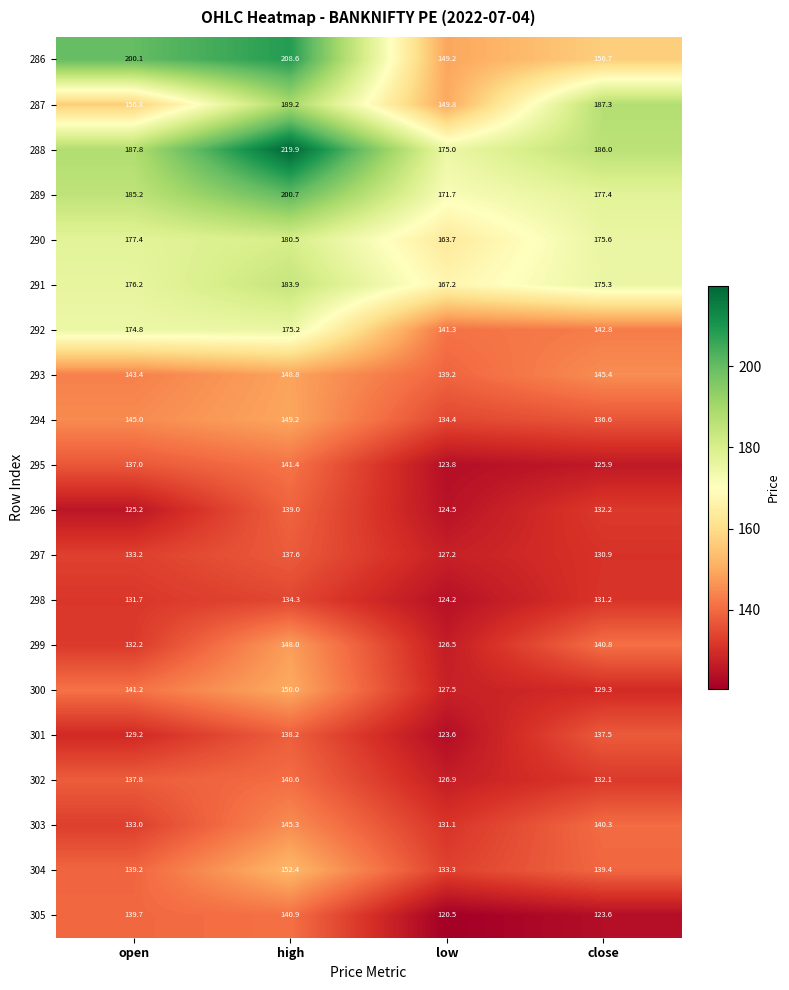

What is the sum of all 295 values?

528.1